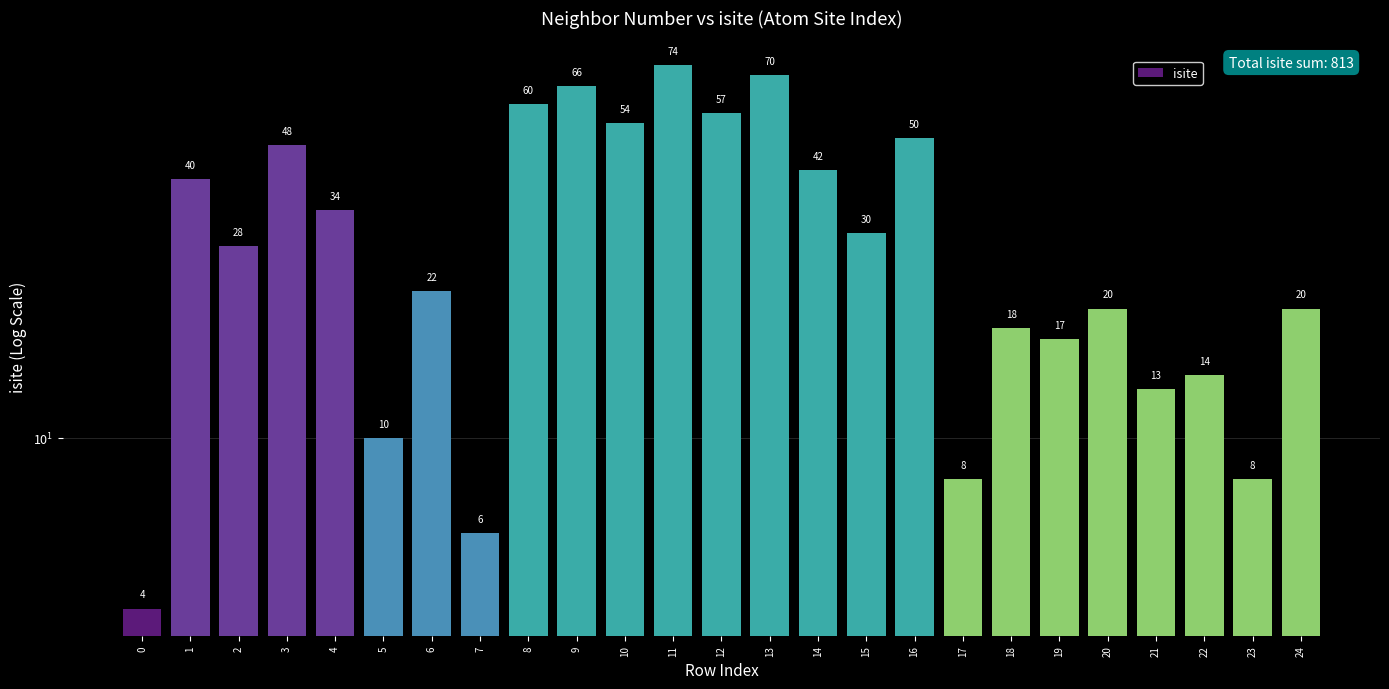

List the labels in order of value, largest first.

11, 13, 9, 8, 12, 10, 16, 3, 14, 1, 4, 15, 2, 6, 20, 24, 18, 19, 22, 21, 5, 17, 23, 7, 0